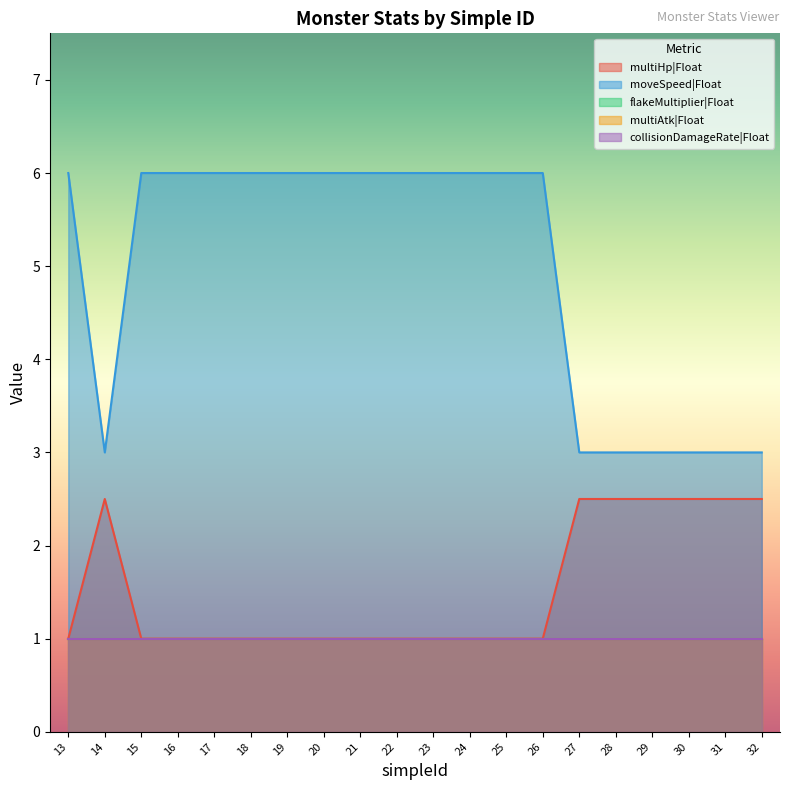

Which series has the largest range (max minus min)?

moveSpeed|Float